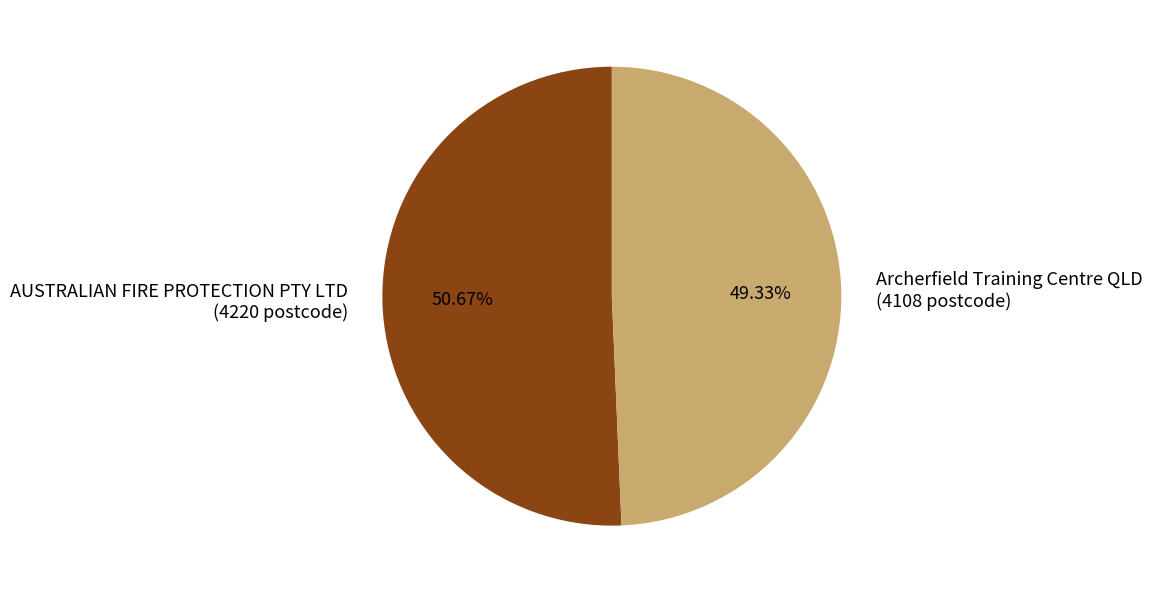

True or false: Archerfield Training Centre QLD accounts for 41% of the total.

False